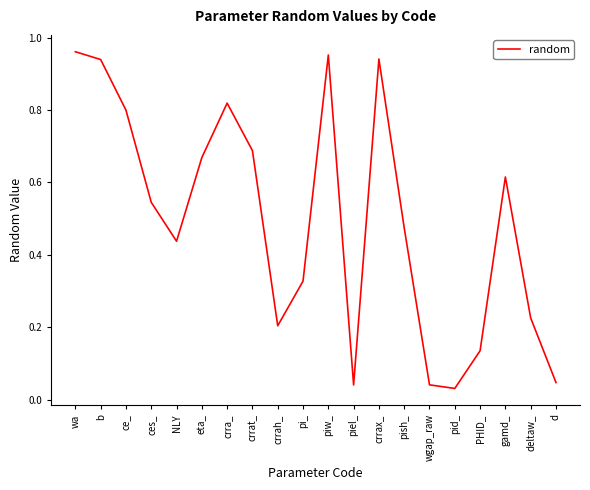

What position from the right is NLY?

16